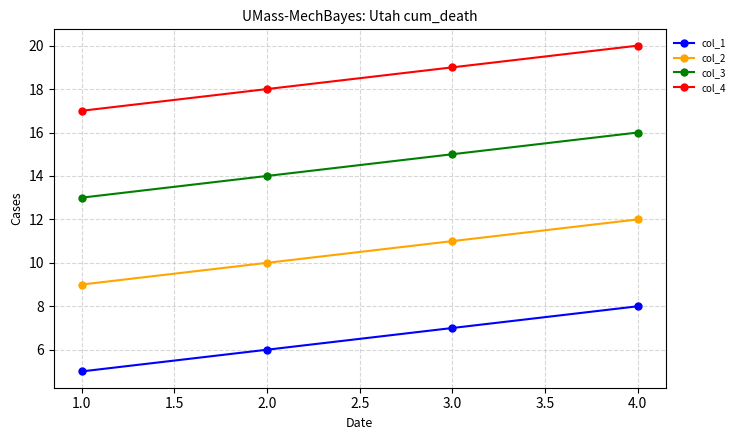

Is it true that col_2 equals 12 at 4.0?

True